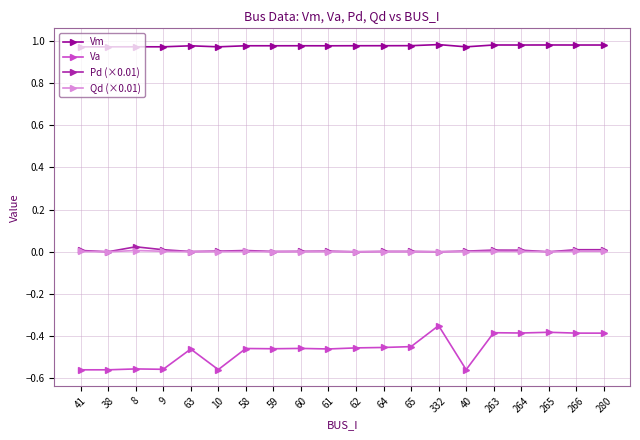

Count the number of data series in this chart.

4